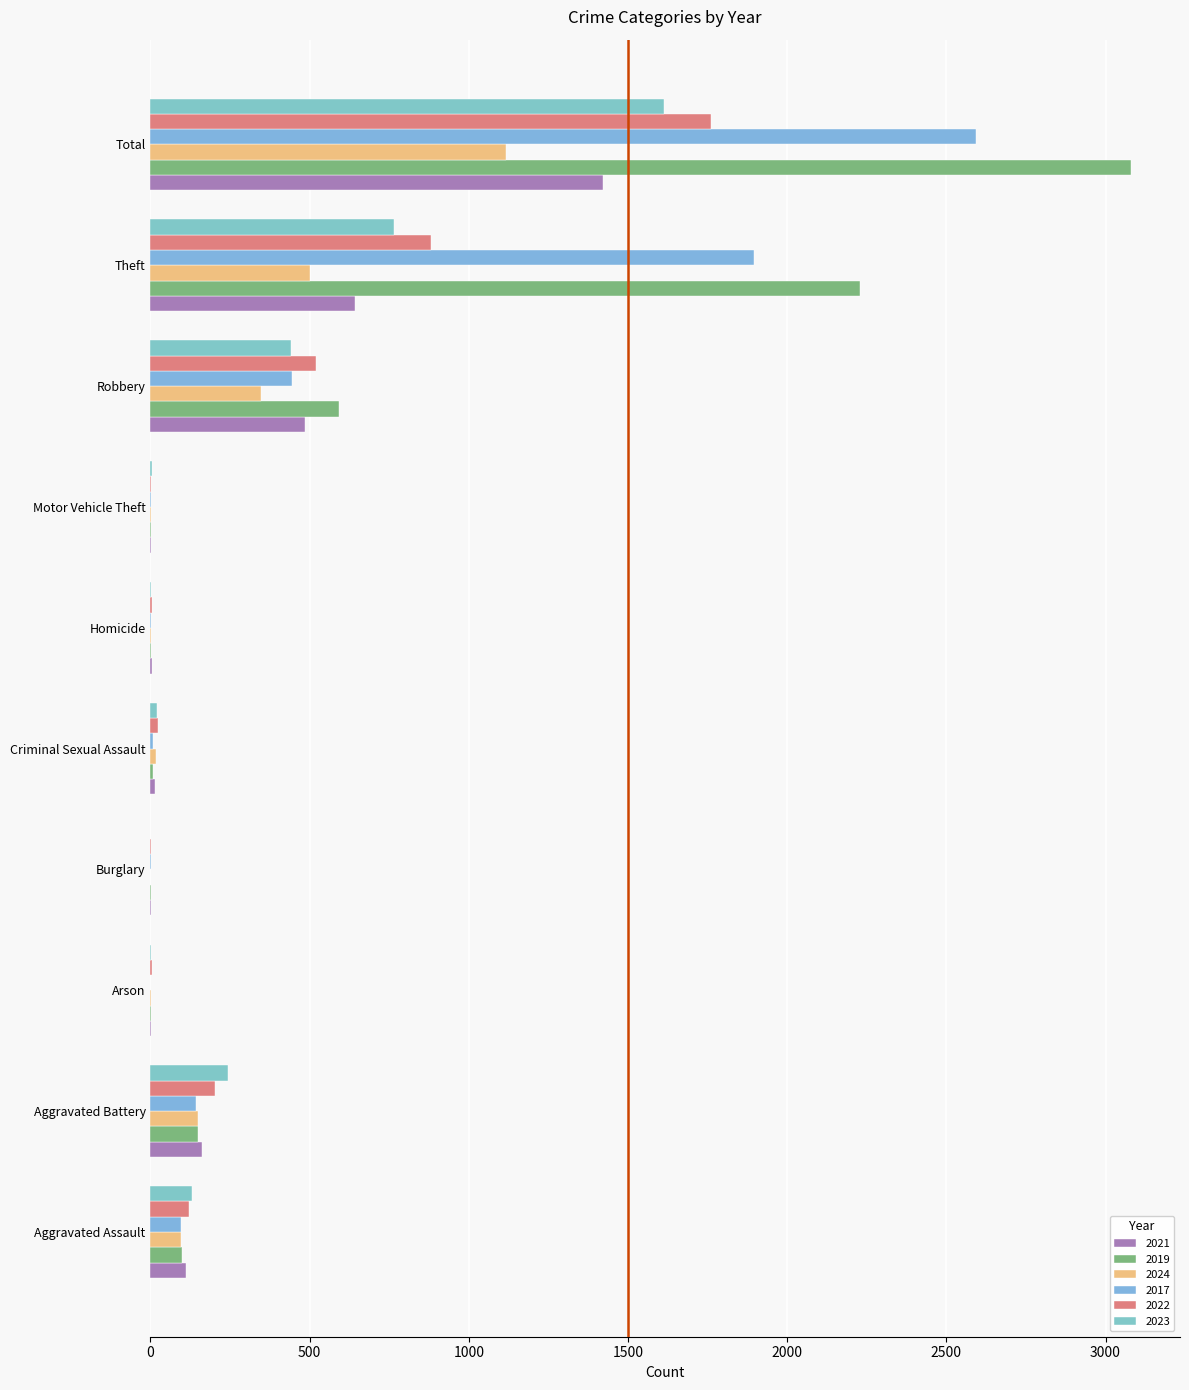

Count the number of categories in the chart.

10